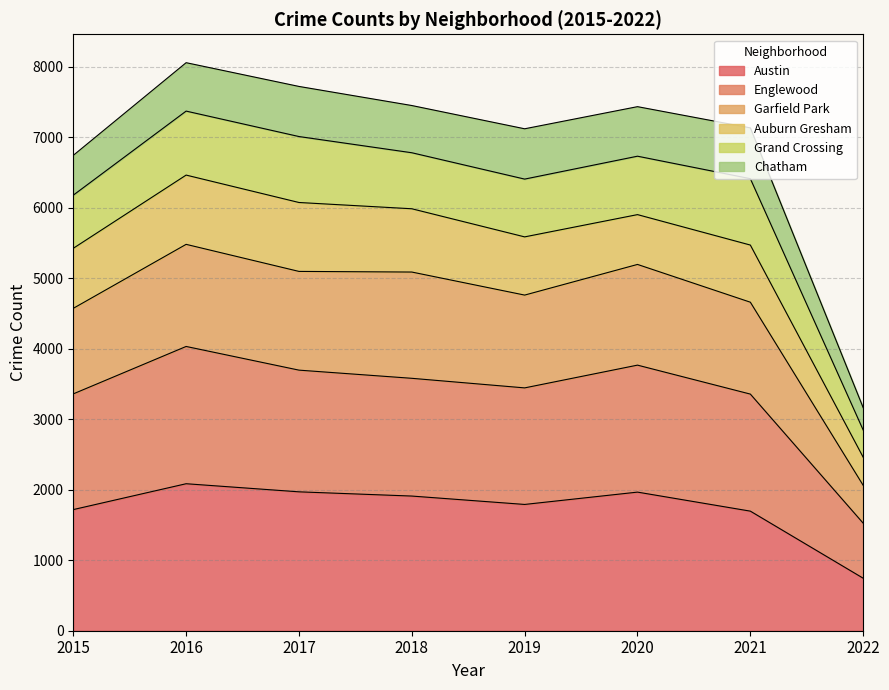

Where does the Garfield Park series first go above 5090?

2016